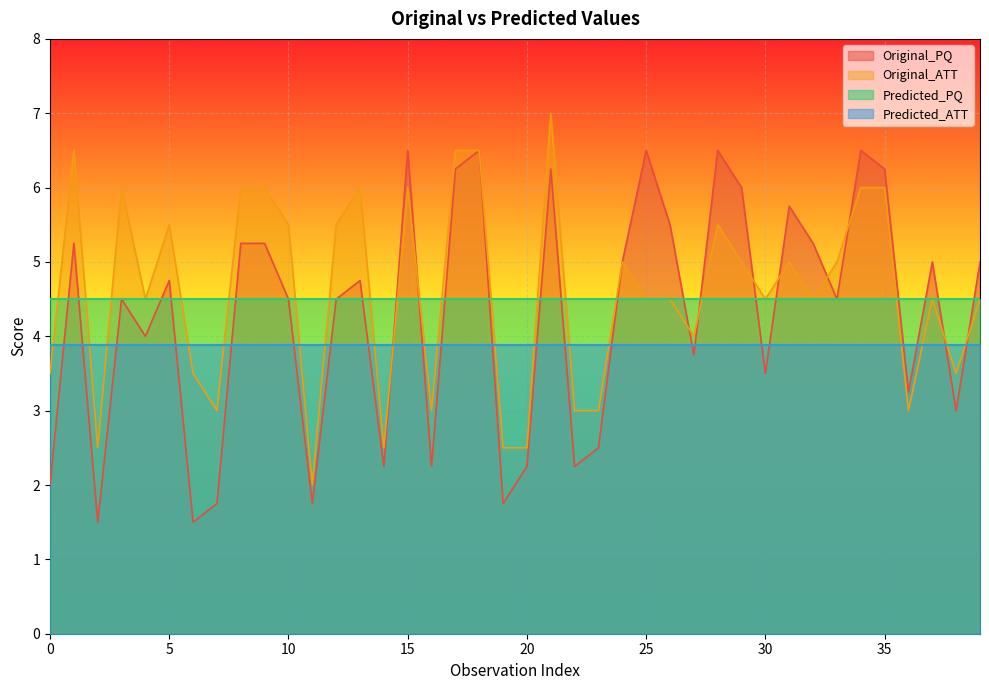

What is the difference between the maximum and minimum values in the Original_PQ series?

5.0